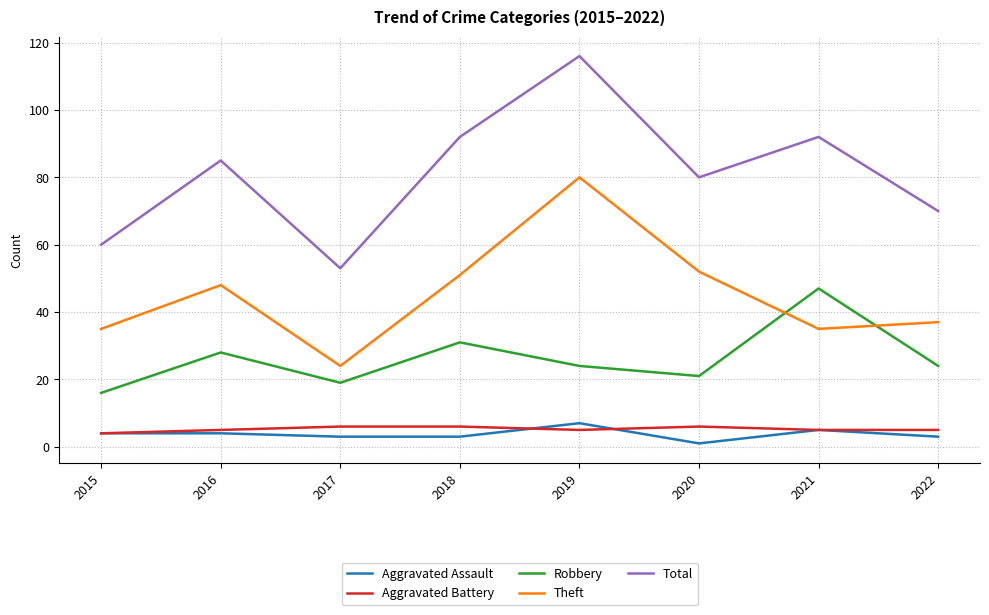

Which series has the largest range (max minus min)?

Total